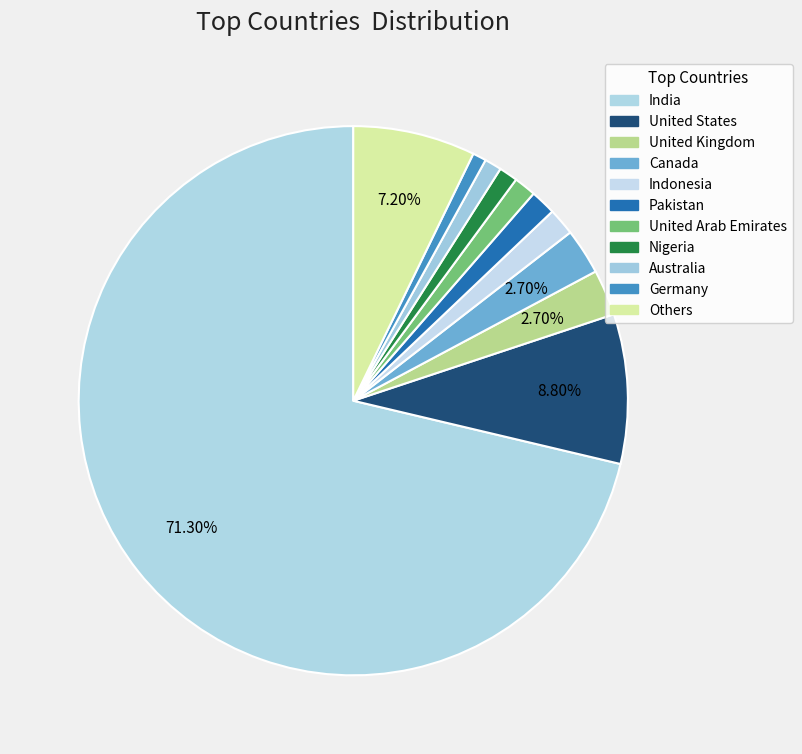

Count the number of slices in the pie.

11